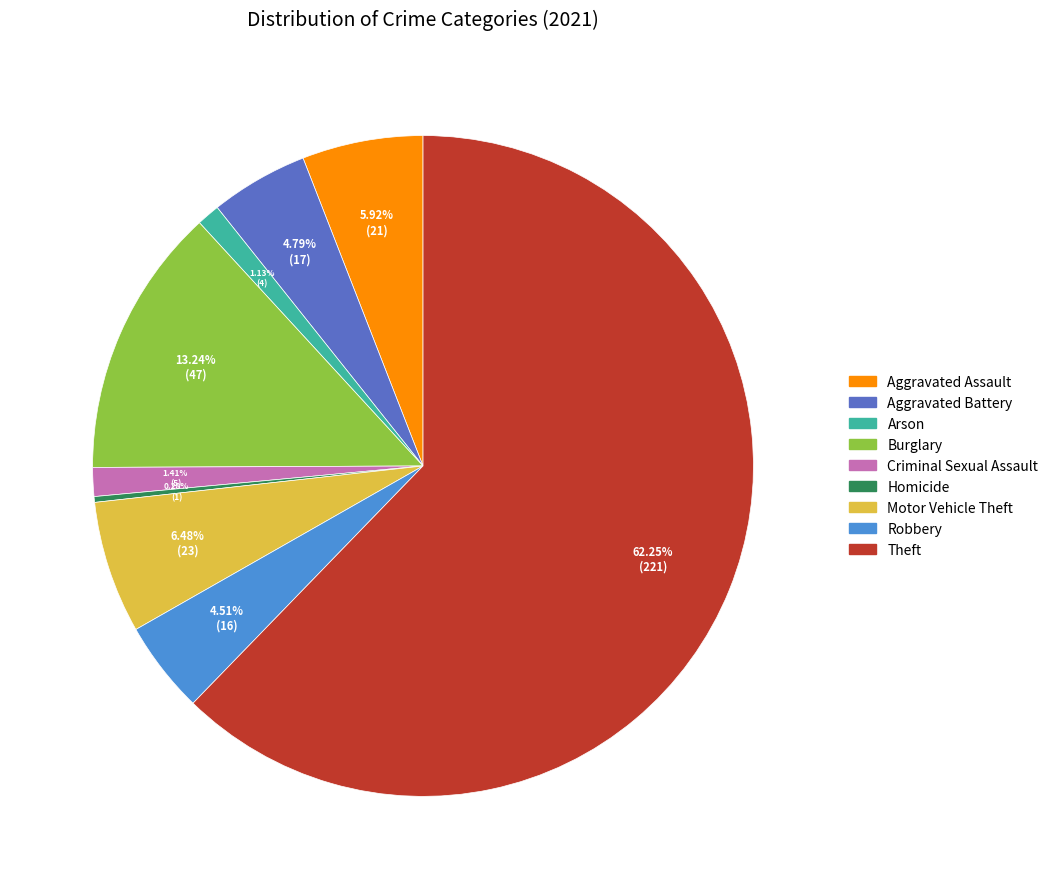

To the nearest percent, what is the difference between the Homicide and Theft slice percentages?

62%